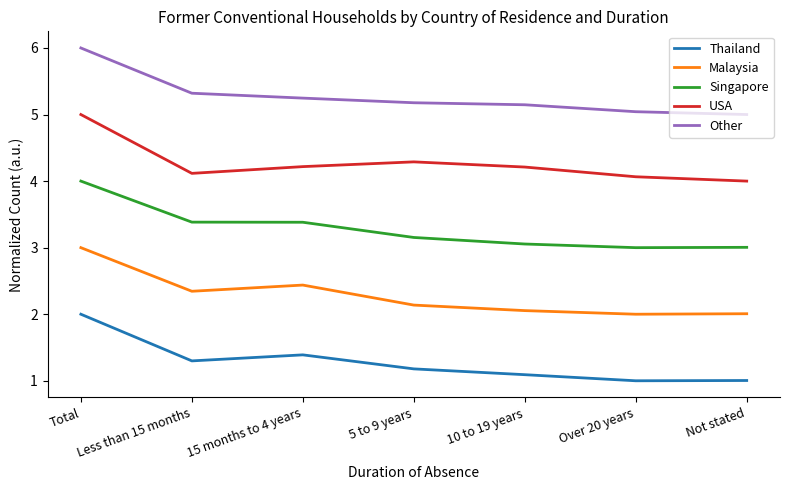

Which category has the highest value across all series?

Total